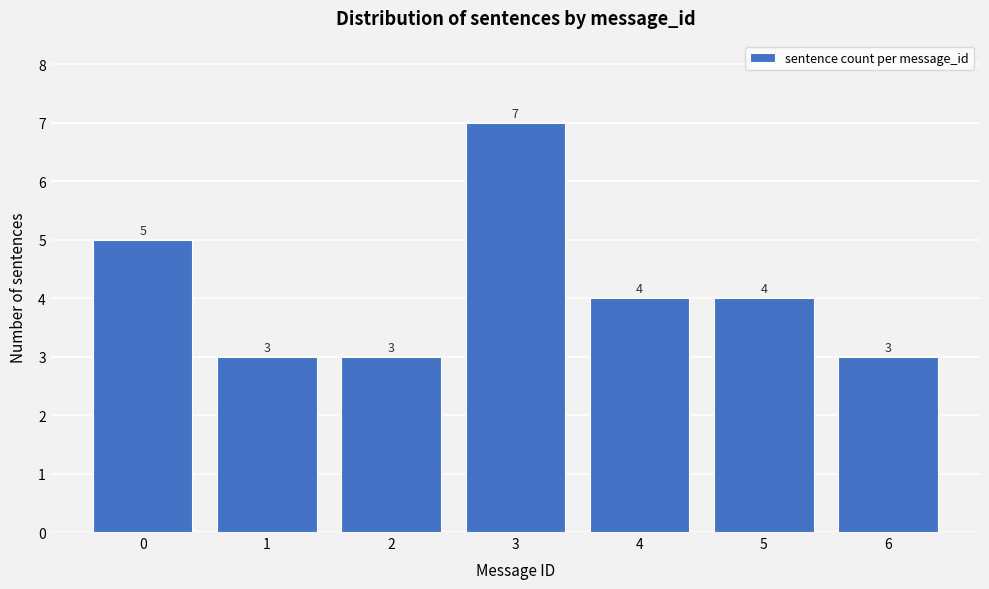

Reading left to right, what are all the values shown in this chart?

0=5	1=3	2=3	3=7	4=4	5=4	6=3